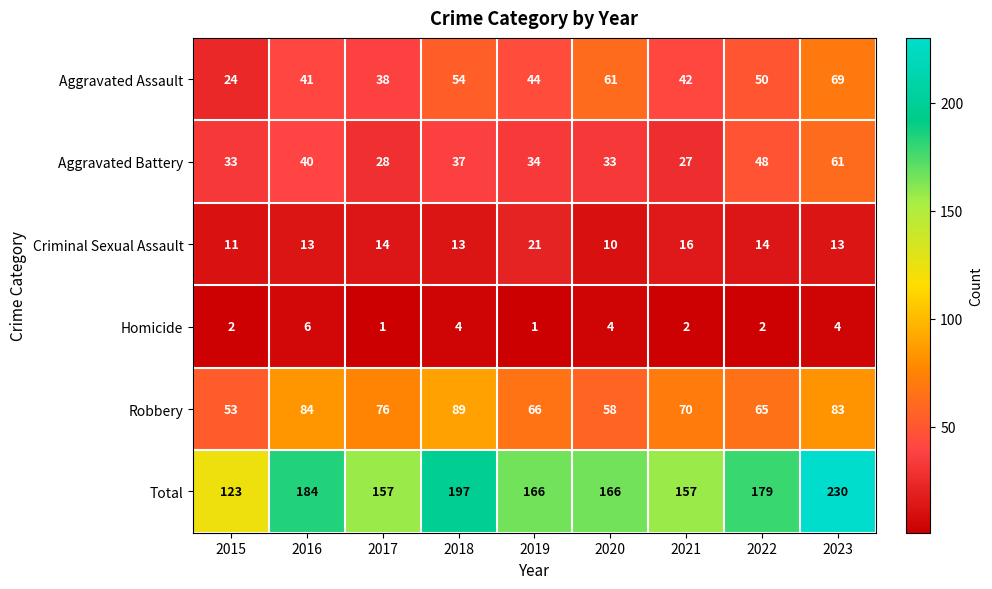

Between 2017 and 2019, which series saw the biggest shift?

Robbery